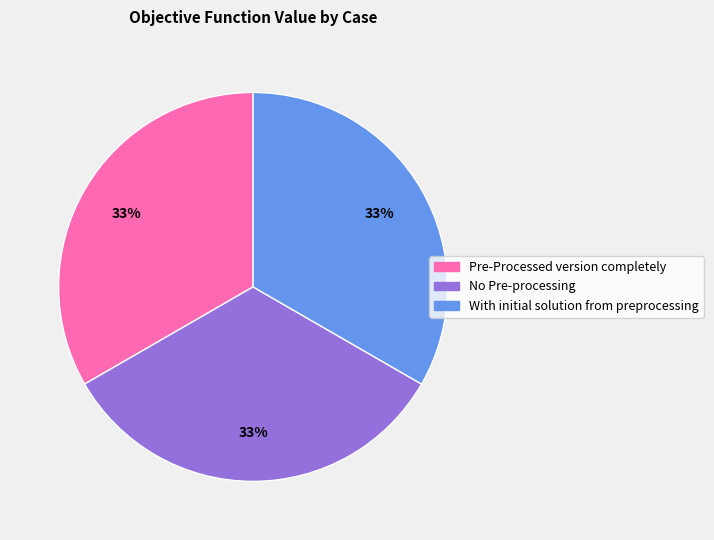

Do No Pre-processing and With initial solution from preprocessing together represent more than half of the pie?

Yes